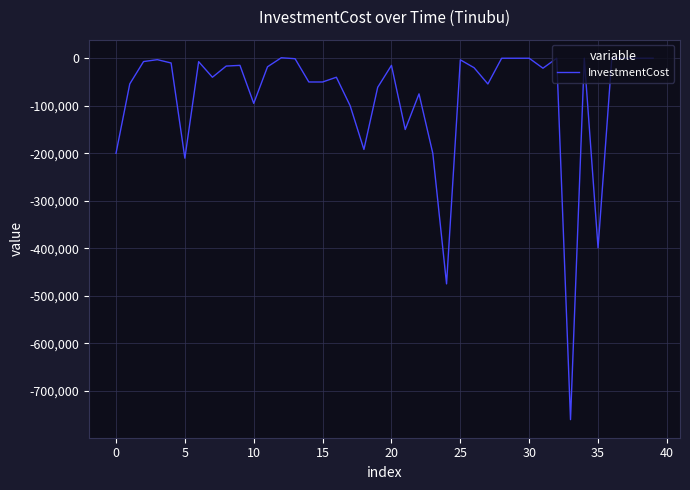

What is the smallest value displayed?

-760700.0